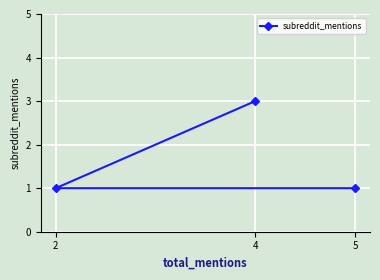

True or false: the data shows 2 at 2.

False